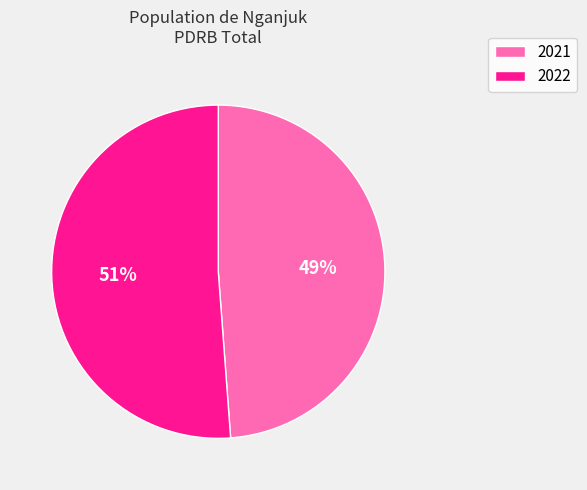

Do 2021 and 2022 together represent more than half of the pie?

Yes